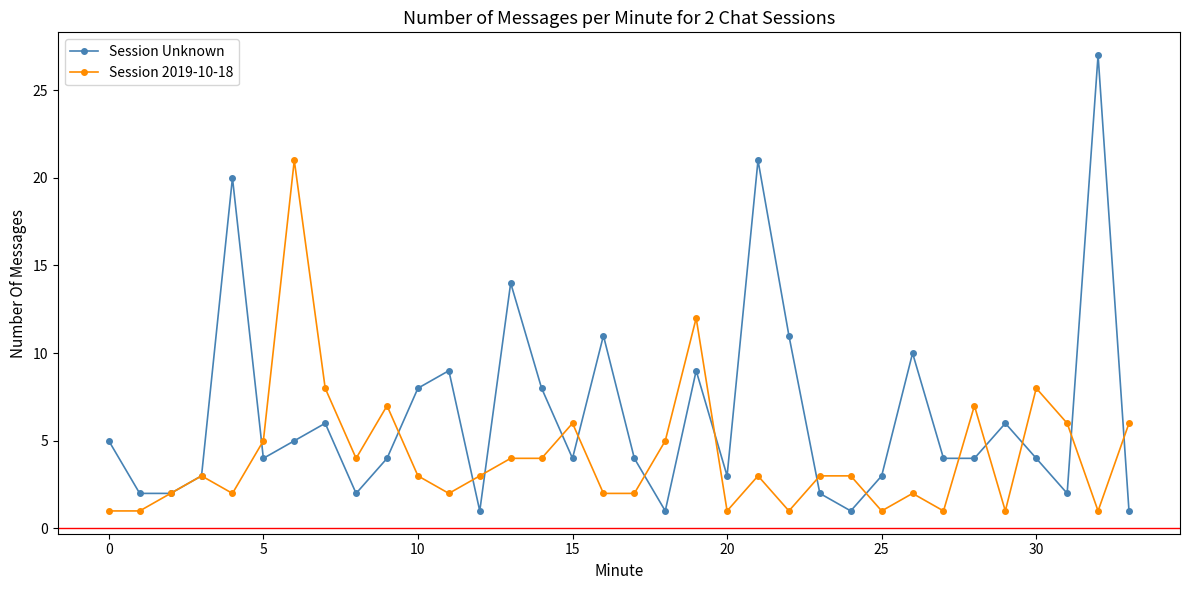

At how many categories does at least one series exceed 13?

5